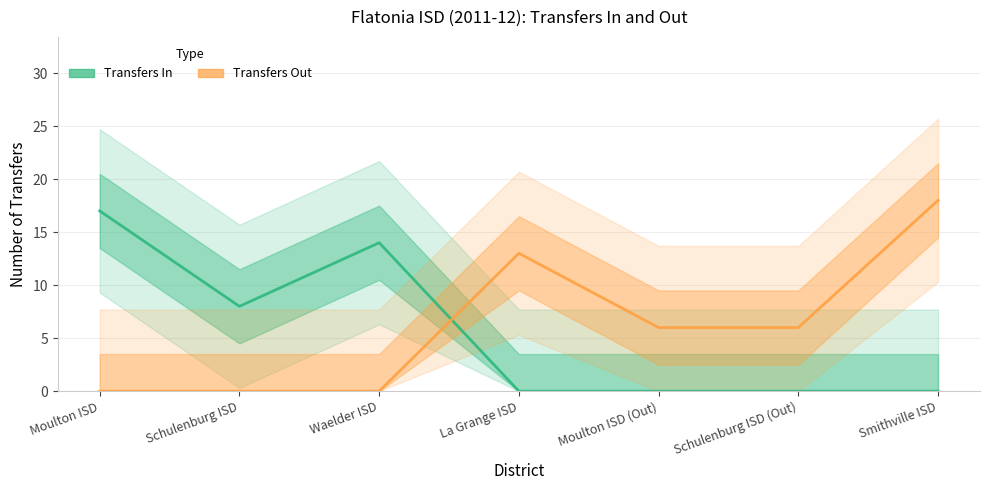

How many positive values does the Transfers In series have?

3